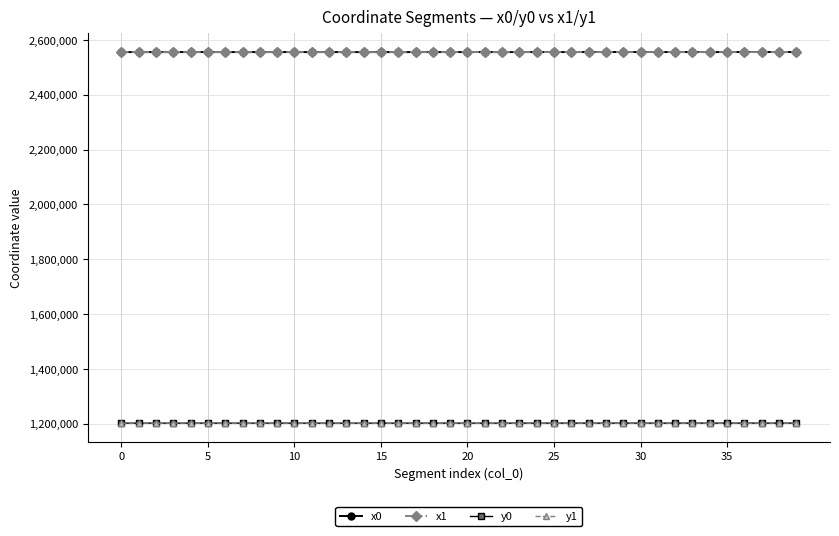

What is the value of the x0 point at the 7th from the left?

2555525.7